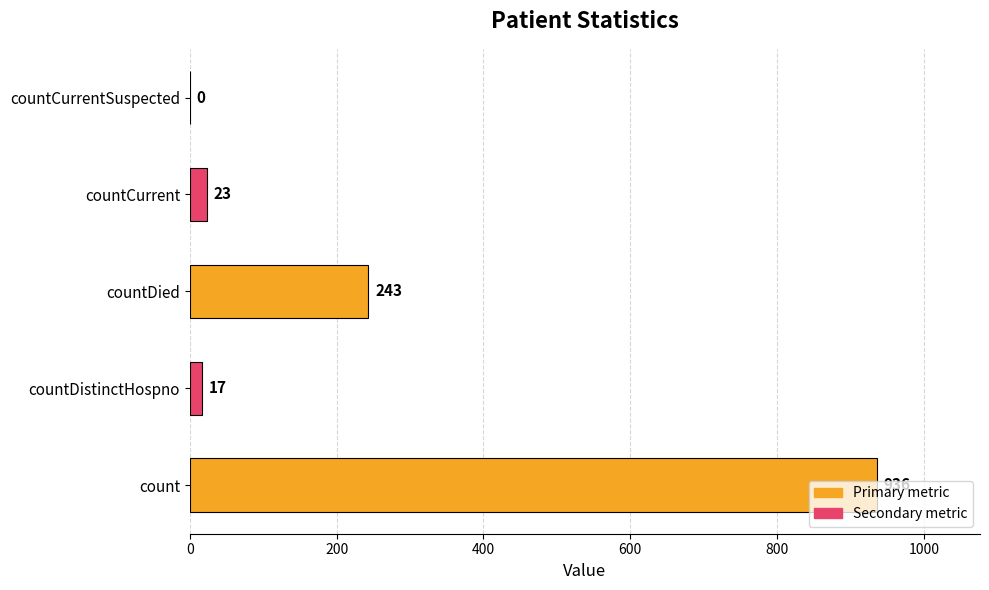

How many positive values are there?

4